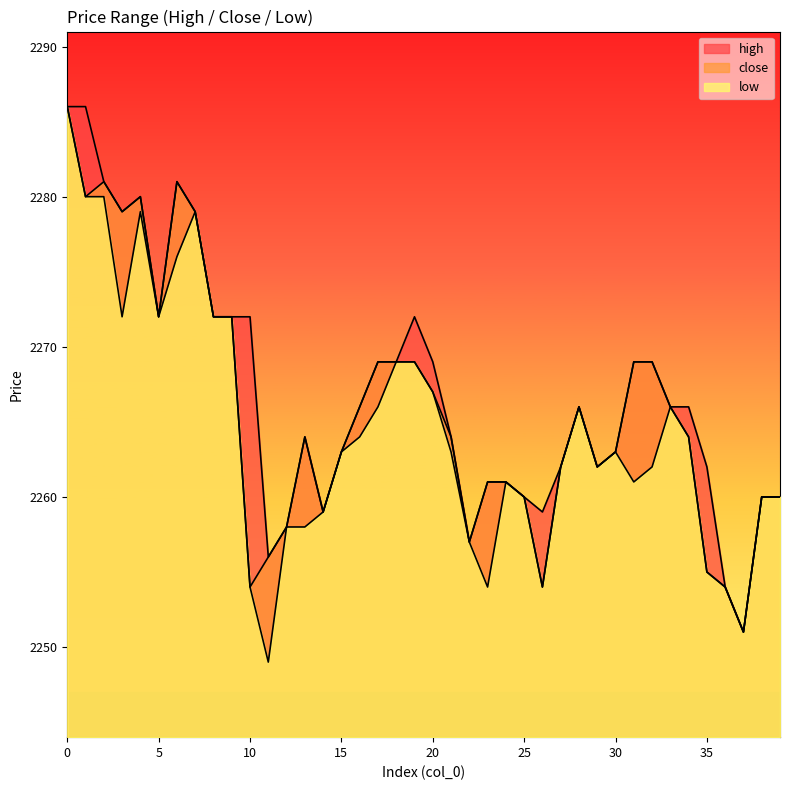

How many values in the close series exceed 2264?

19